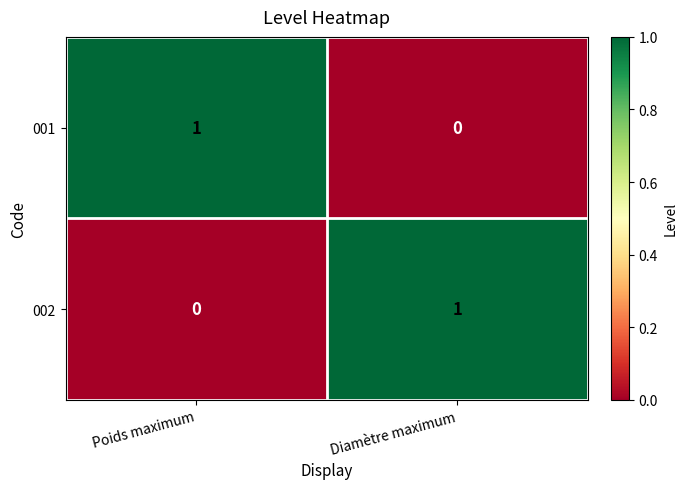

Reading left to right, extract all data points from this chart.

001: 1	0
002: 0	1